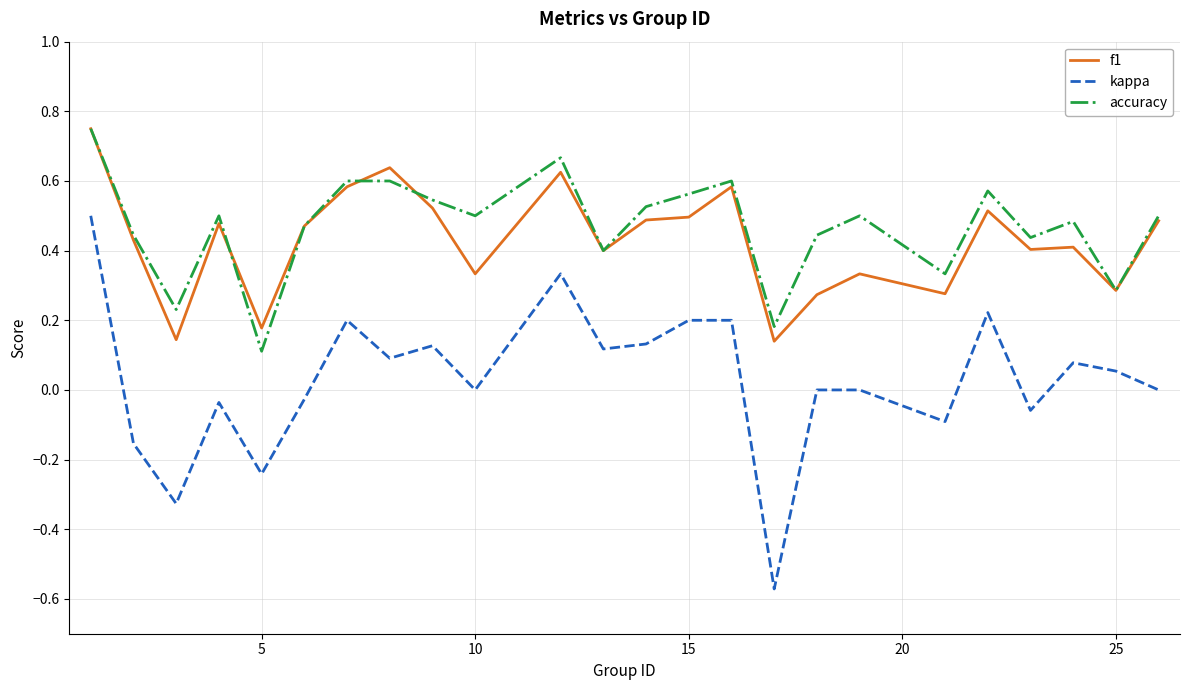

True or false: kappa and f1 intersect in this chart.

False